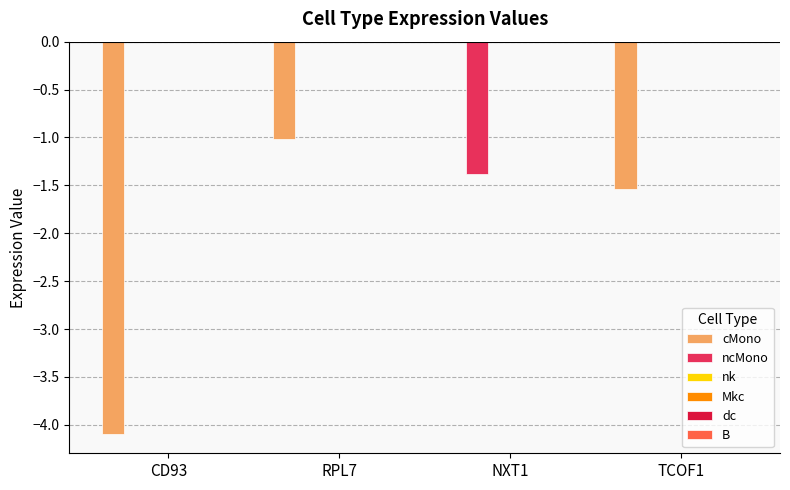

Which series has the largest total across all categories?

ncMono